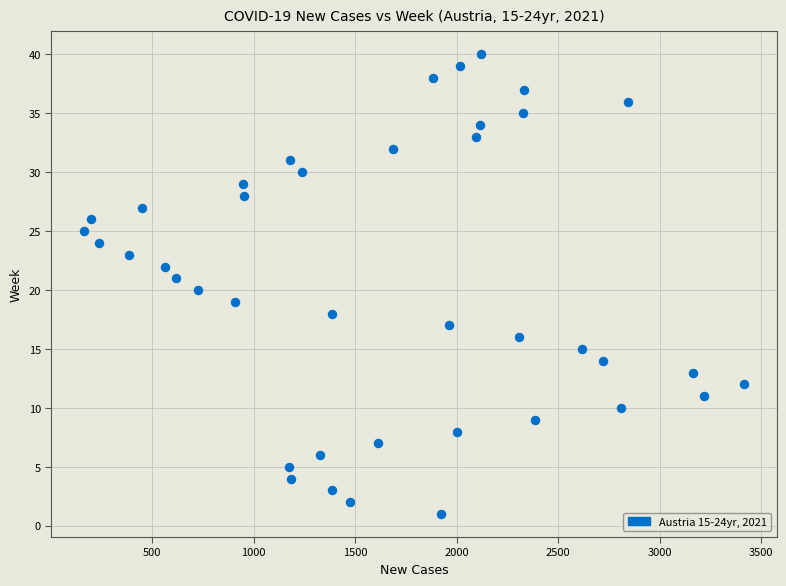

What is the range of X values (max minus min)?

3246